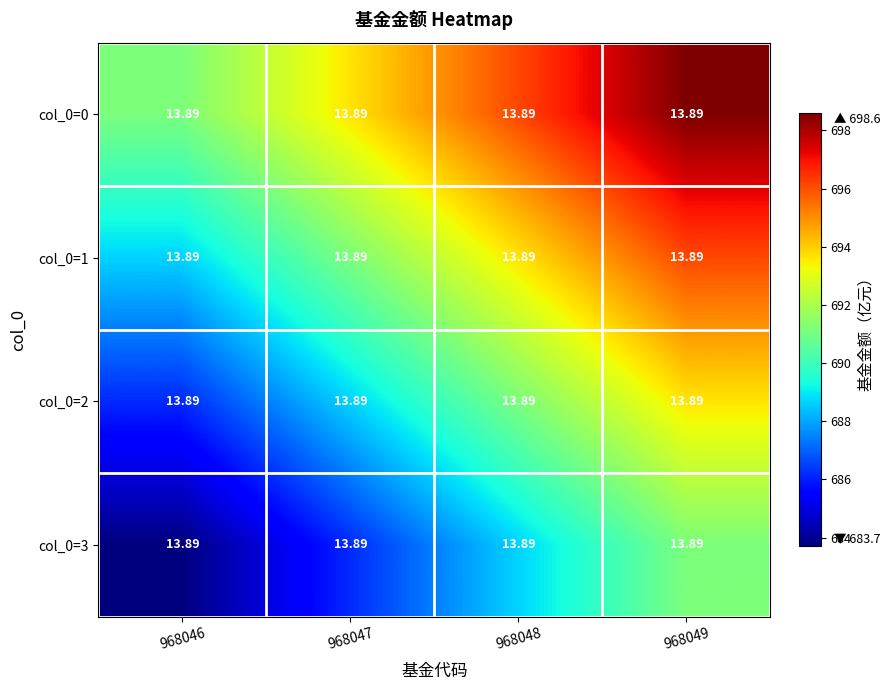

Is it true that col_0=3 equals 686.2 at 968047?

True